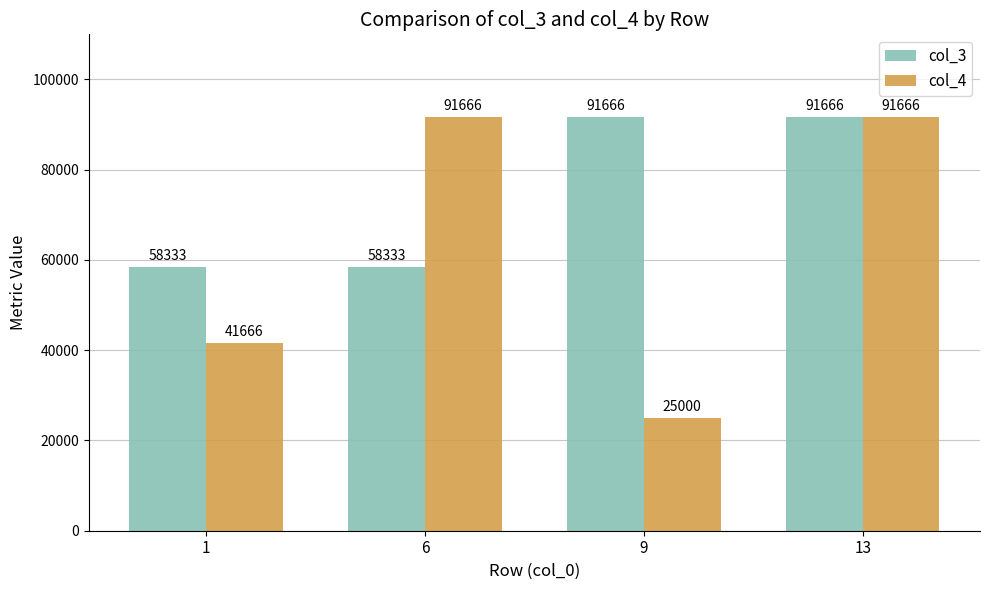

How many values in the col_3 series are below 91666?

2